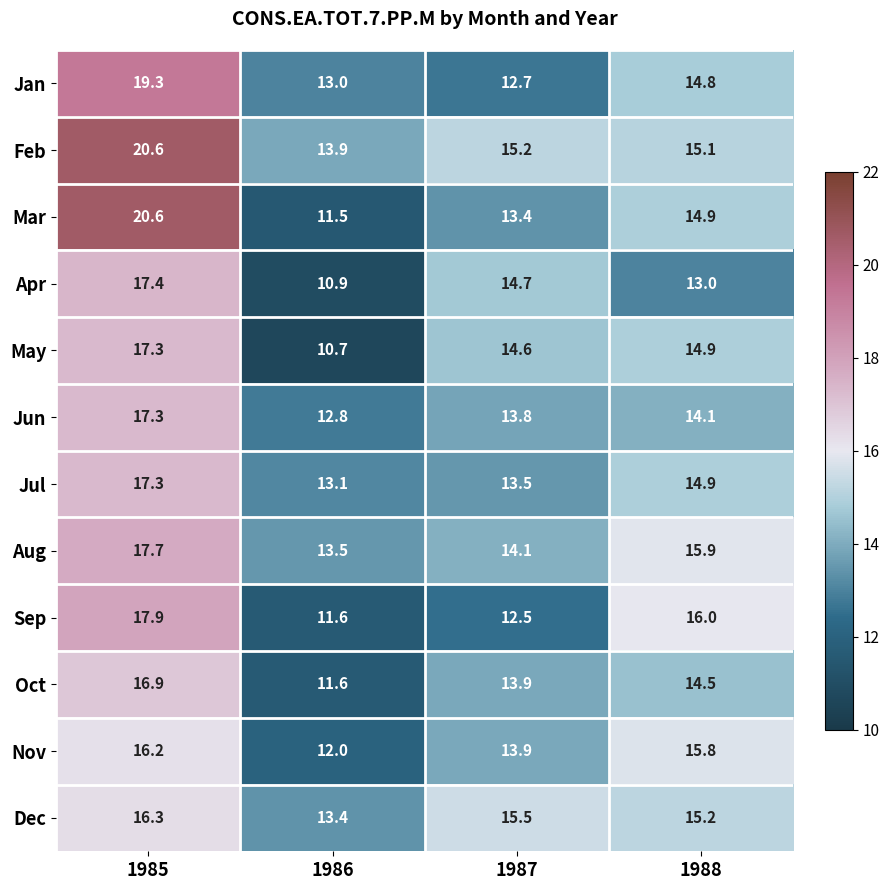

Which series changed the most between 1987 and 1988?

Sep